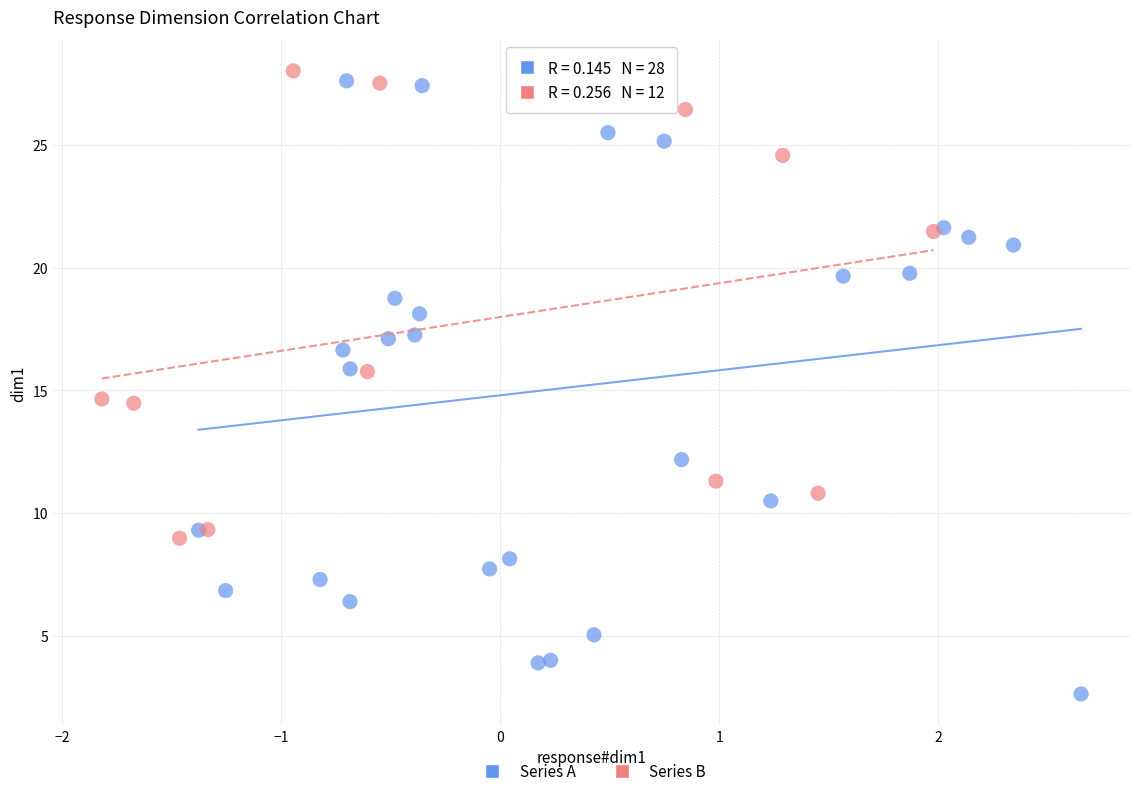

Which series contains the highest Y value?

Series B